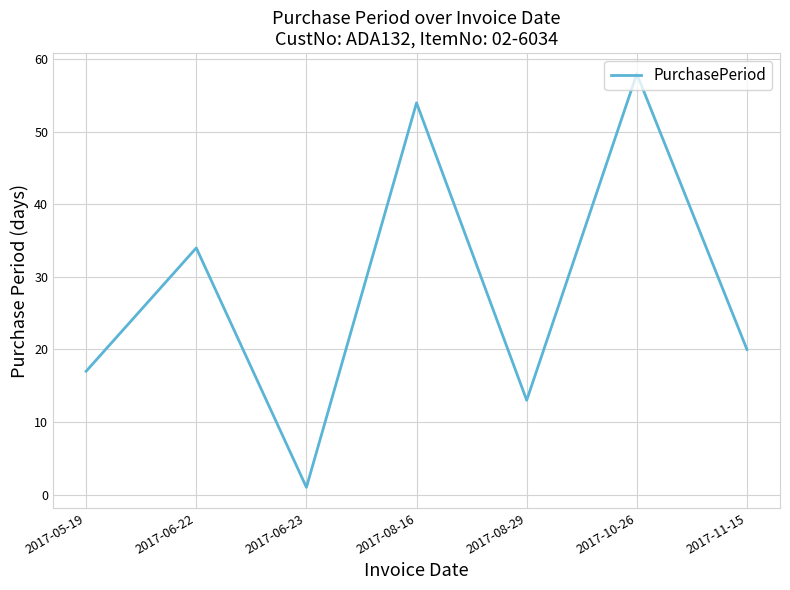

What is the change in value from 2017-08-16 to 2017-08-29?

-41